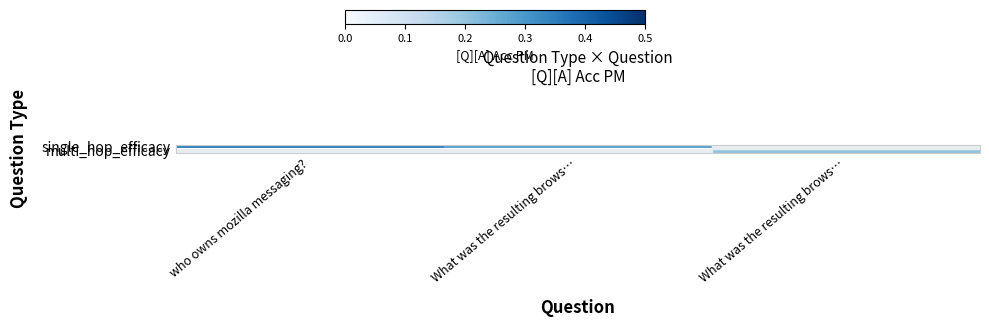

Which series has the widest spread of values?

single_hop_efficacy